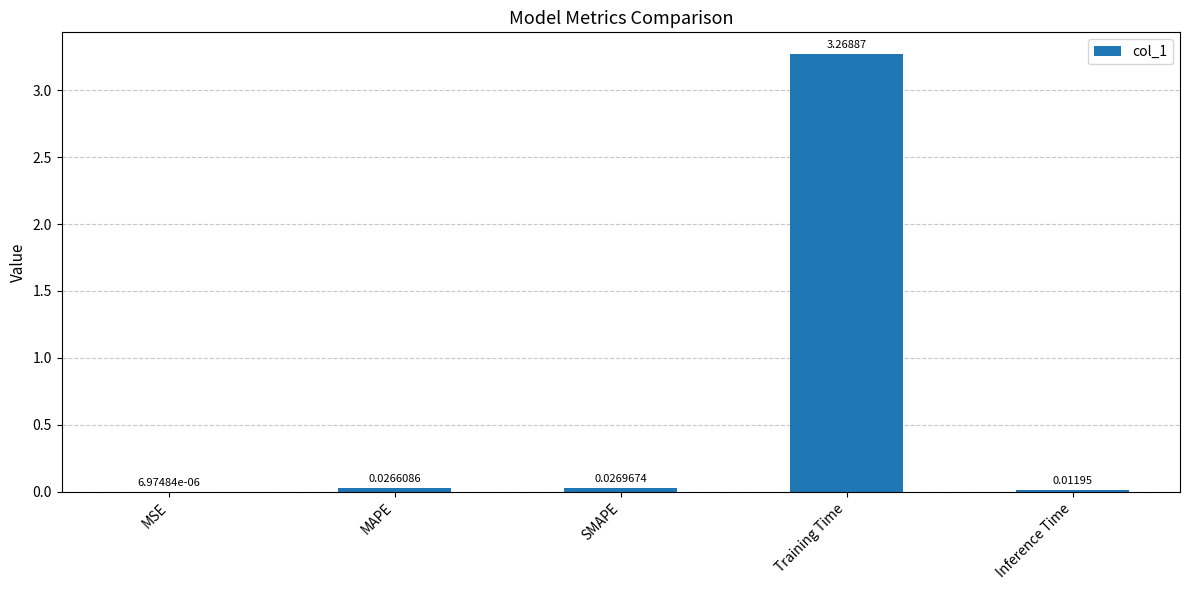

Between MSE and Training Time, which is larger?

Training Time